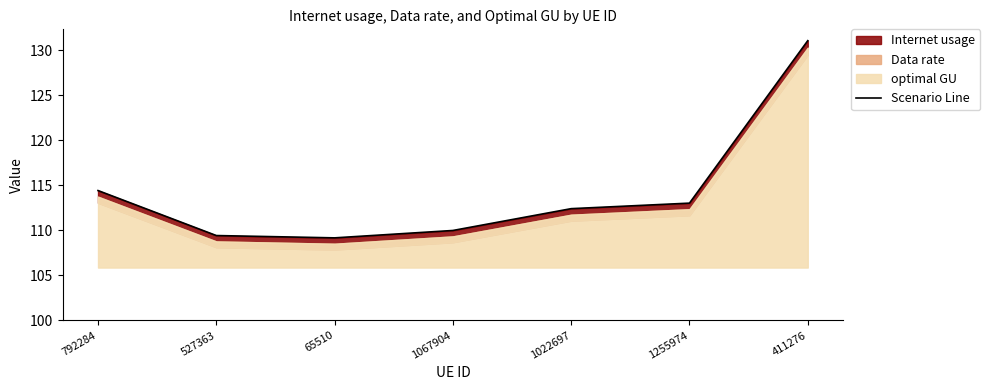

Count the number of categories in the chart.

7